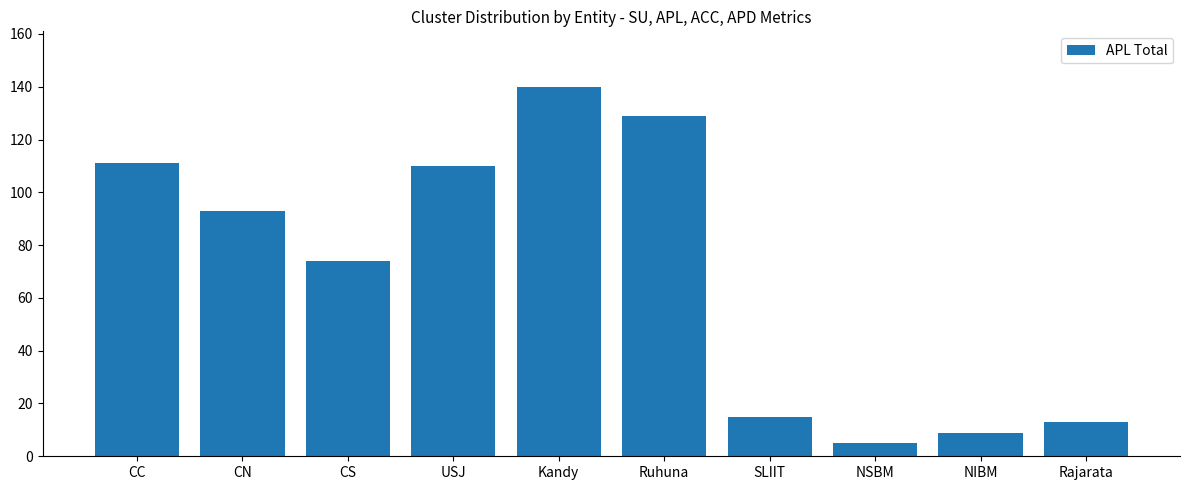

The chart shows a value of 74 at CS. True or false?

True